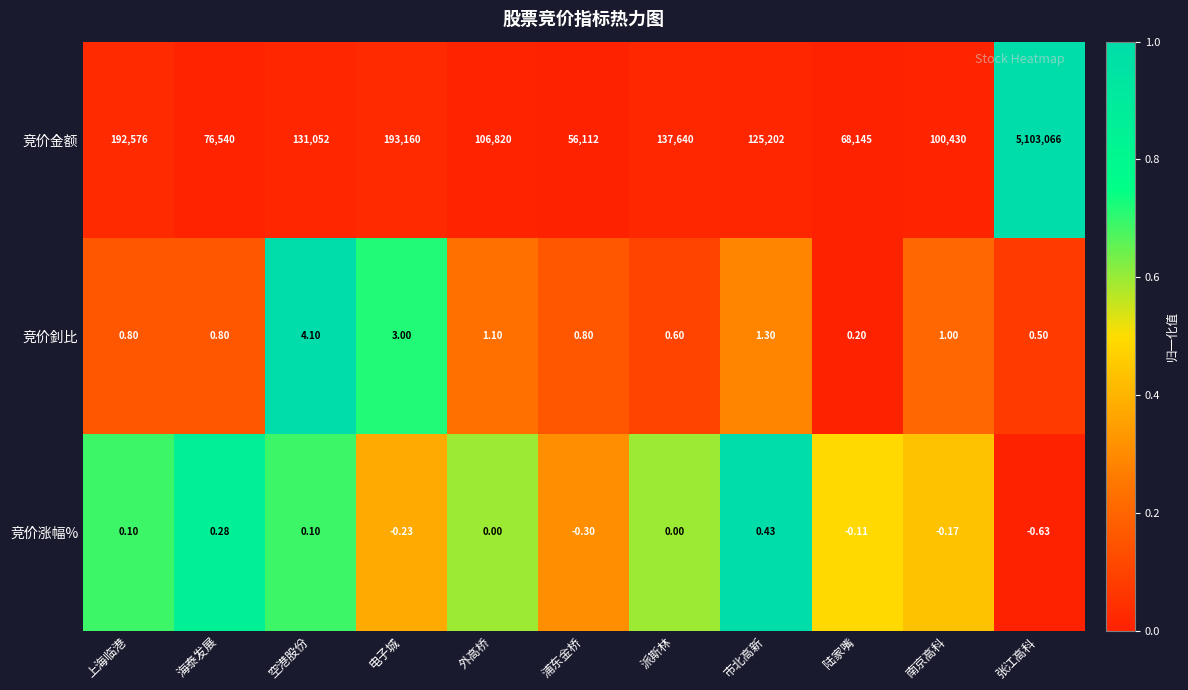

How many values in the 竞价金额 series are below 125202?

5